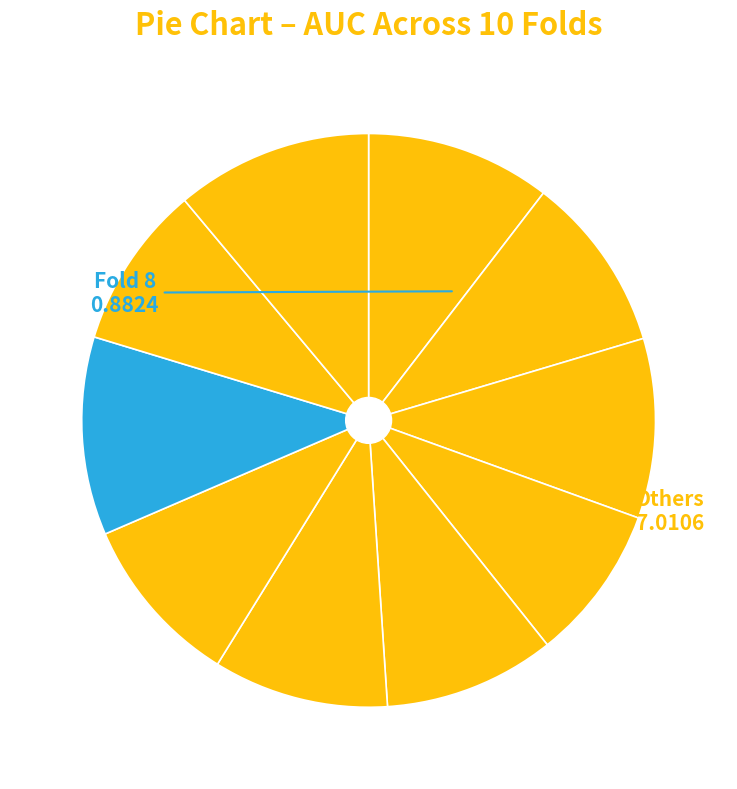

Count the number of slices in the pie.

10